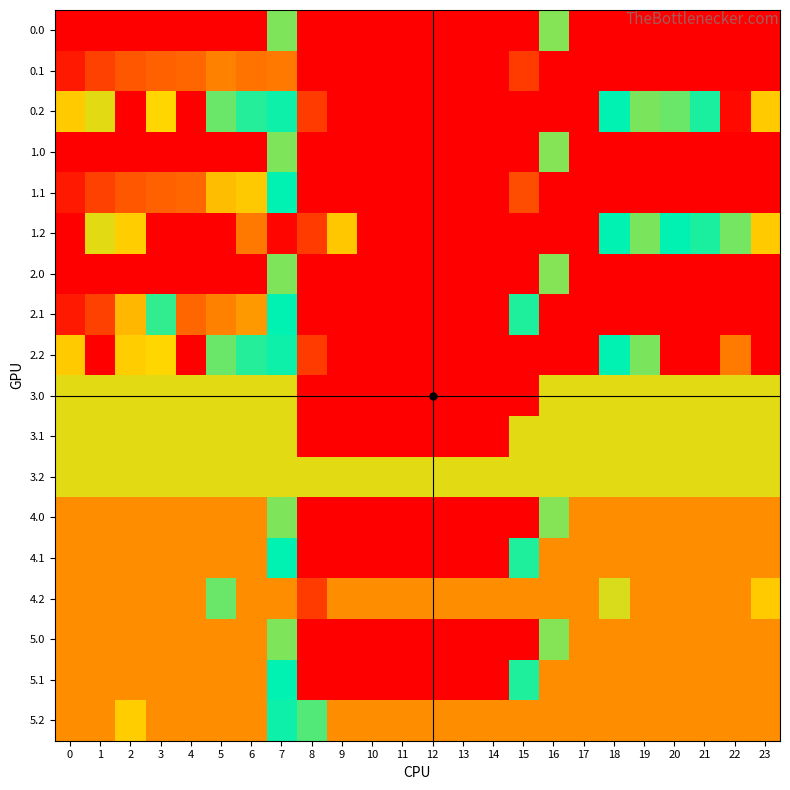

At how many categories does at least one series exceed 62?

24